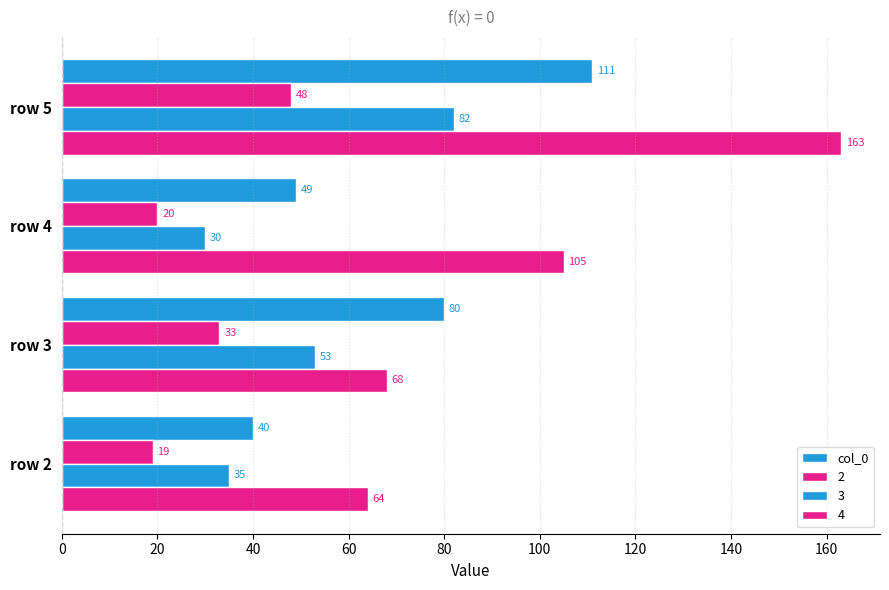

How many categories are shown in the chart?

4